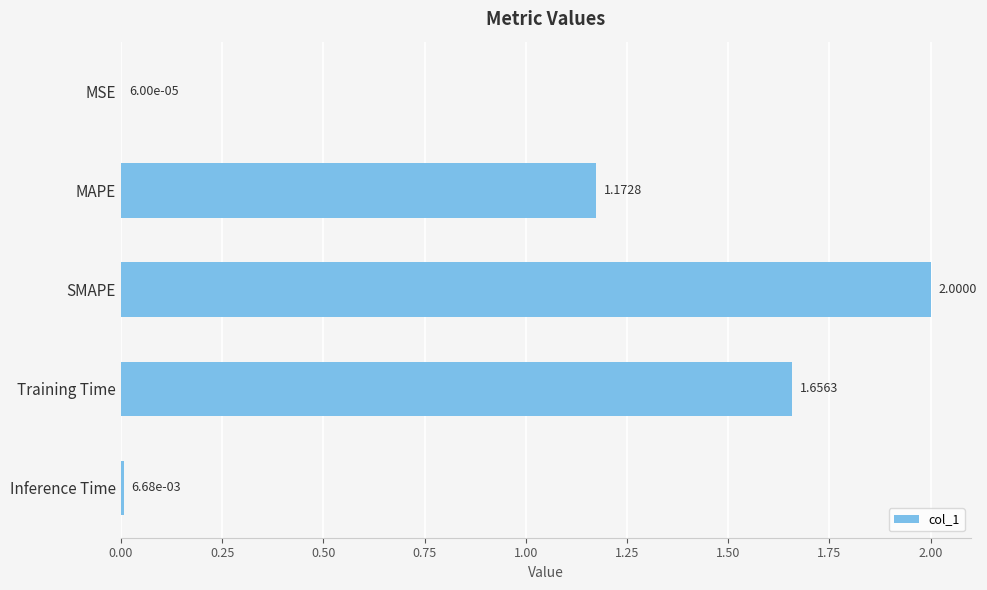

What is the sum of the values at MSE and SMAPE?

2.0